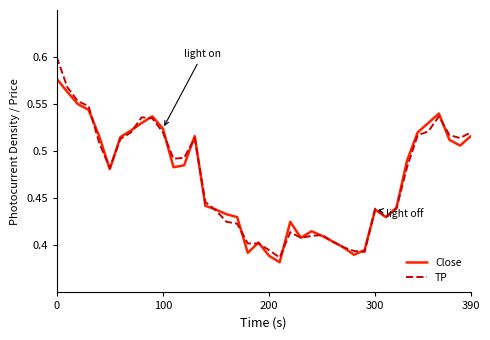

Which series has the largest range (max minus min)?

TP